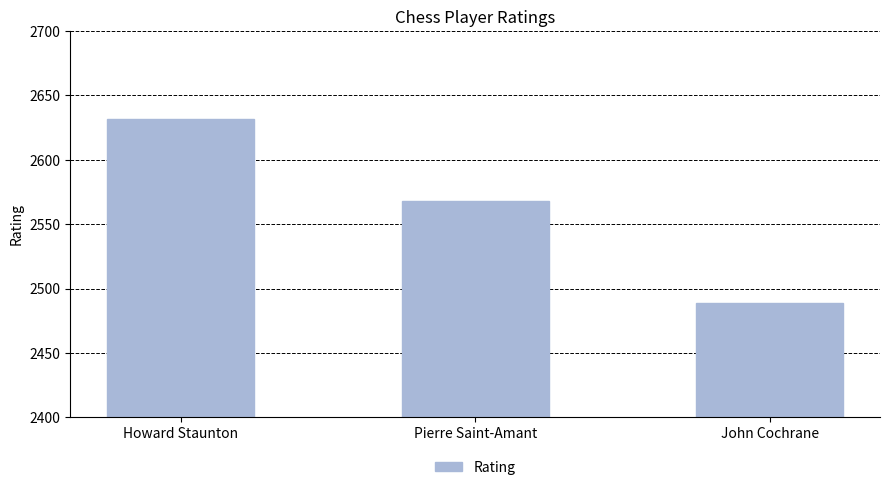

Between Howard Staunton and John Cochrane, which is larger?

Howard Staunton